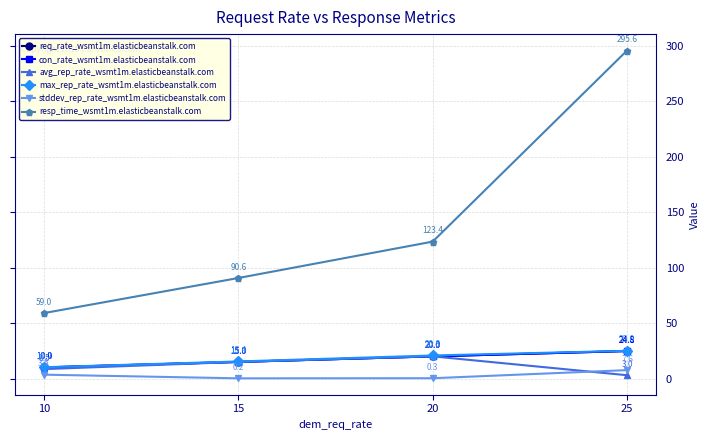

Between which two adjacent categories do stddev_rep_rate_wsmt1m.elasticbeanstalk.com and avg_rep_rate_wsmt1m.elasticbeanstalk.com first intersect?

20 and 25